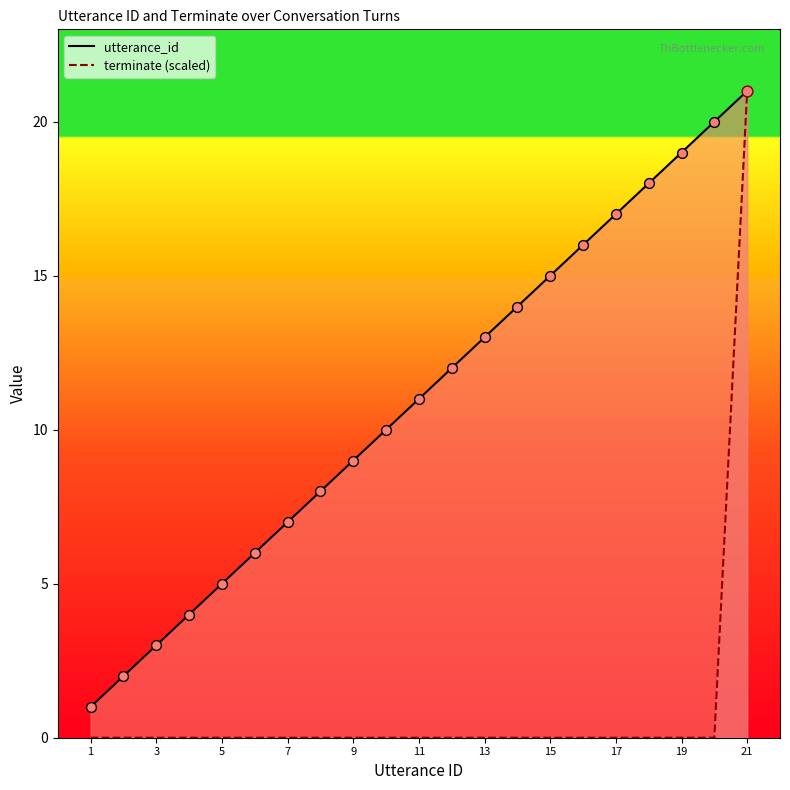

Is the value of utterance_id at 3 greater than the value of terminate at 17?

Yes